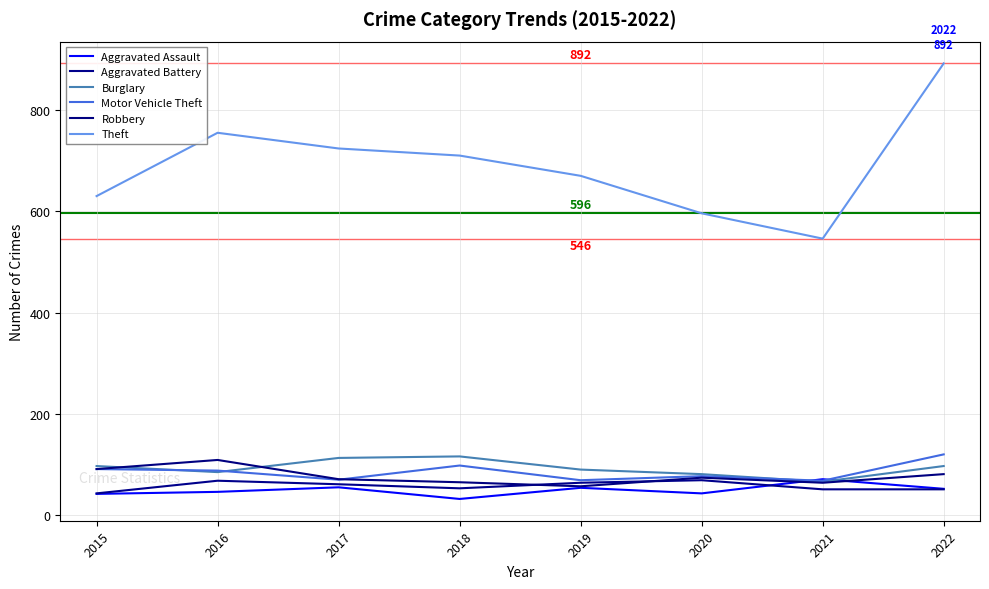

At which label is Aggravated Assault closest to 51?

2022